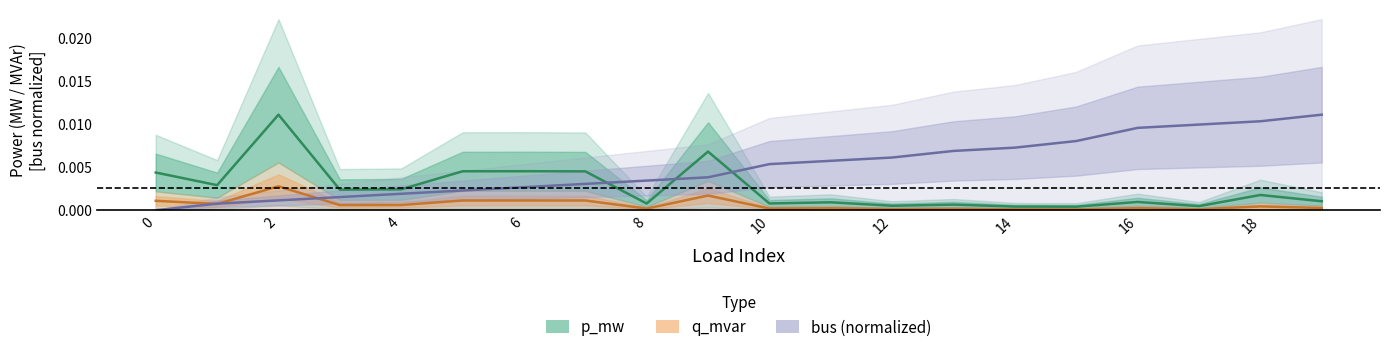

Count the number of categories in the chart.

20